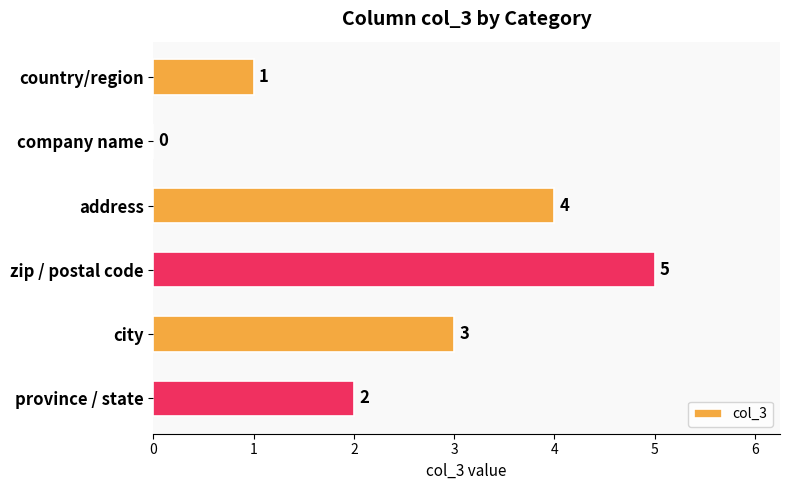

What is the sum of all values?

15